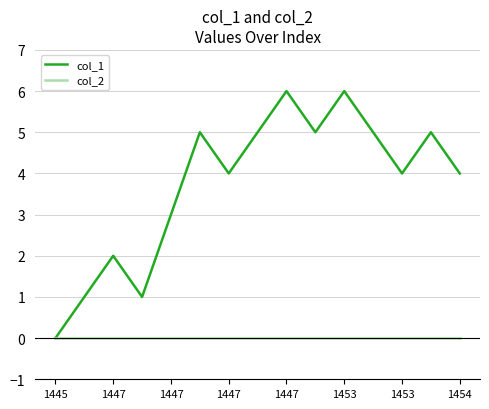

How many series are shown in this chart?

2